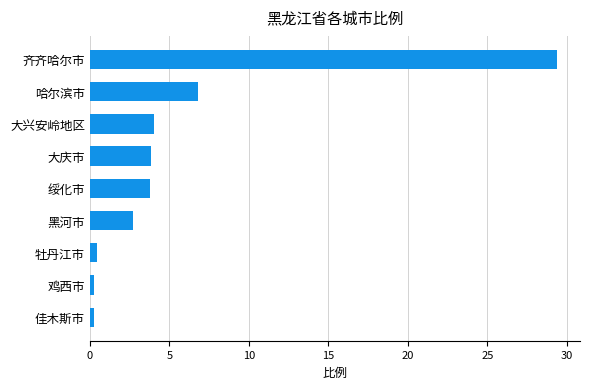

Which has a higher value, 齐齐哈尔市 or 佳木斯市?

齐齐哈尔市